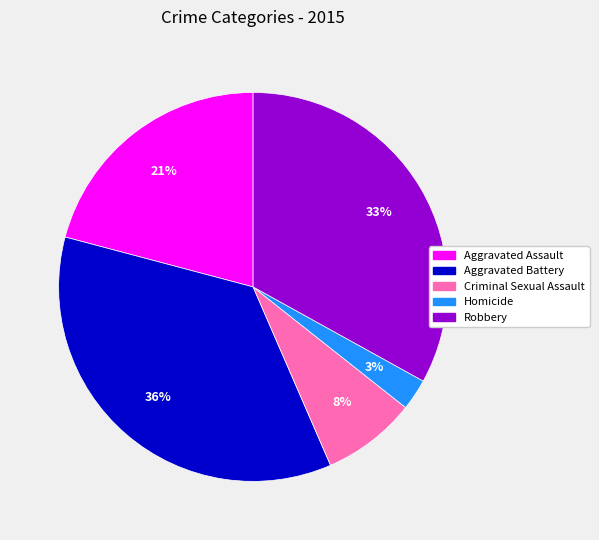

Which category has the biggest portion of the pie?

Aggravated Battery